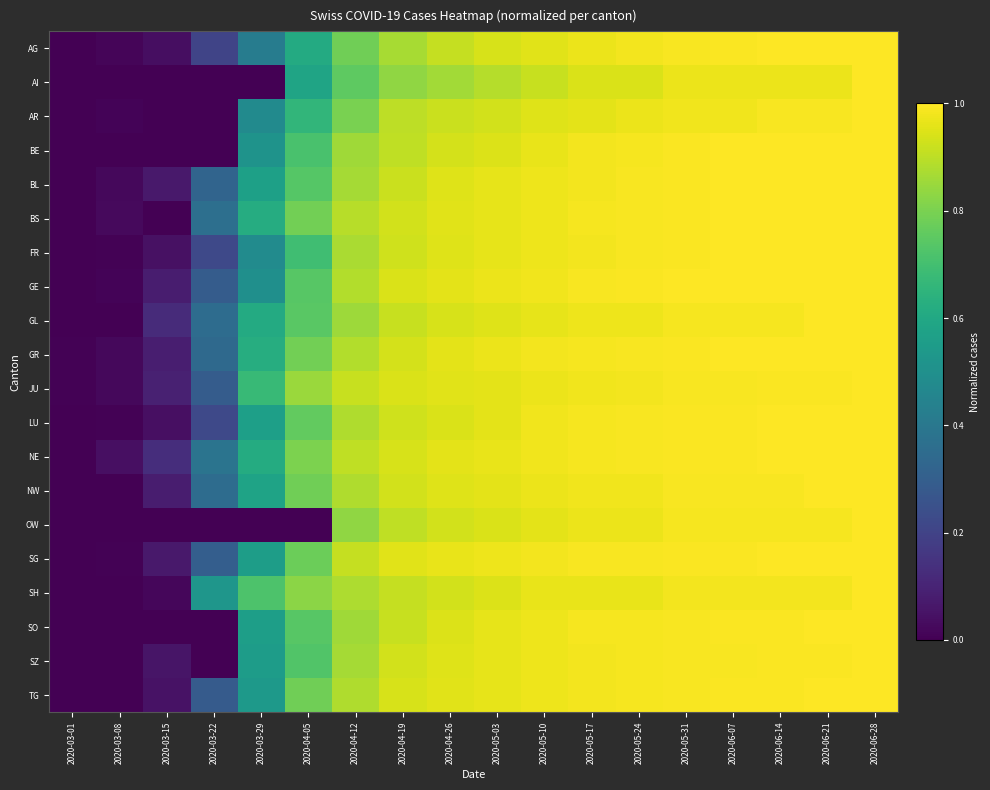

How many series are shown in this chart?

20